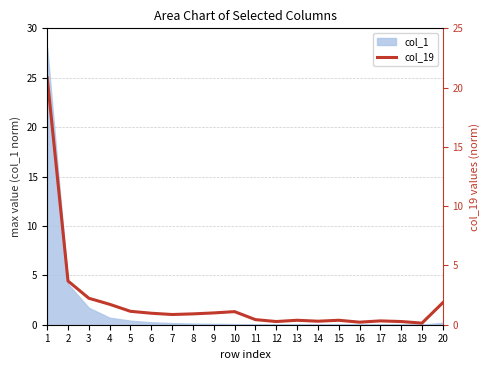

Where is the first local maximum?

10